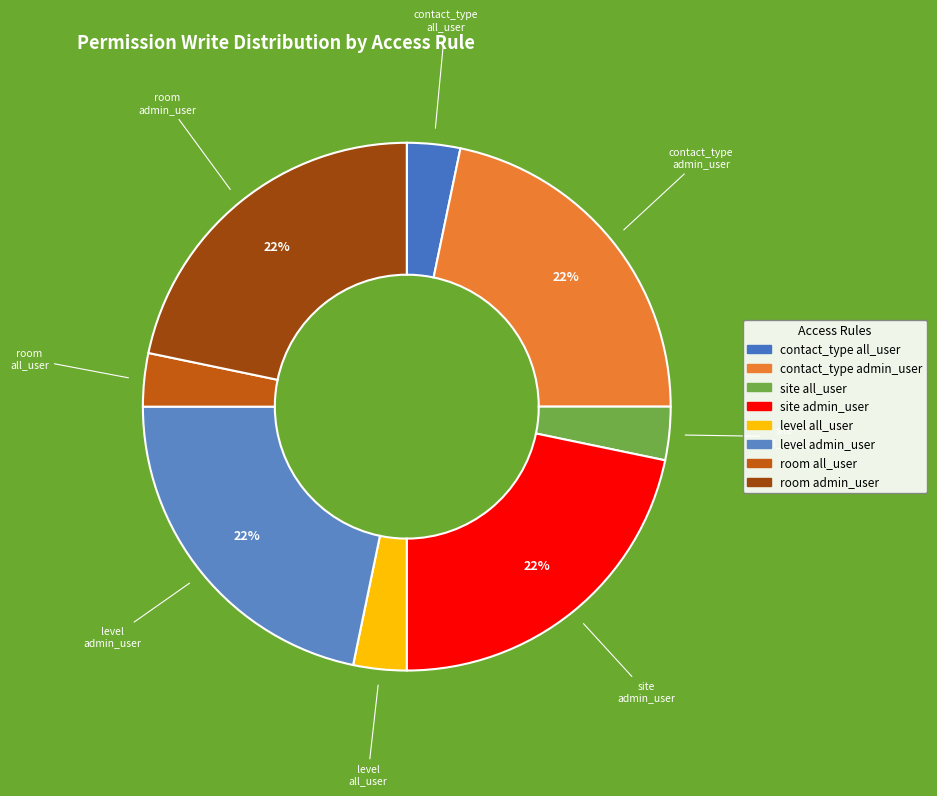

Which slice is the smallest?

access_contact_type_all_user